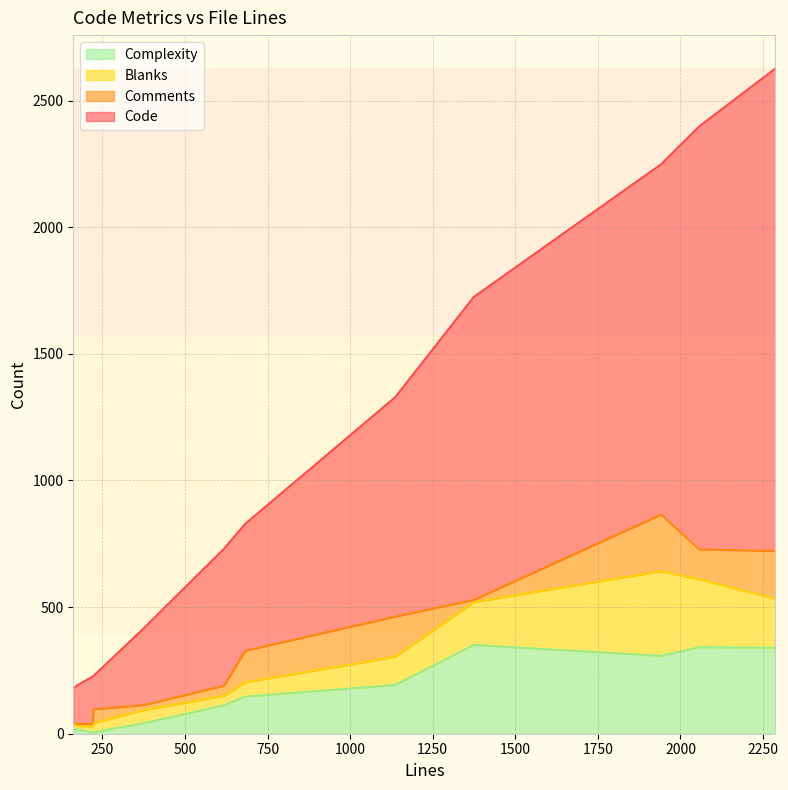

Which series has the largest total across all categories?

Code